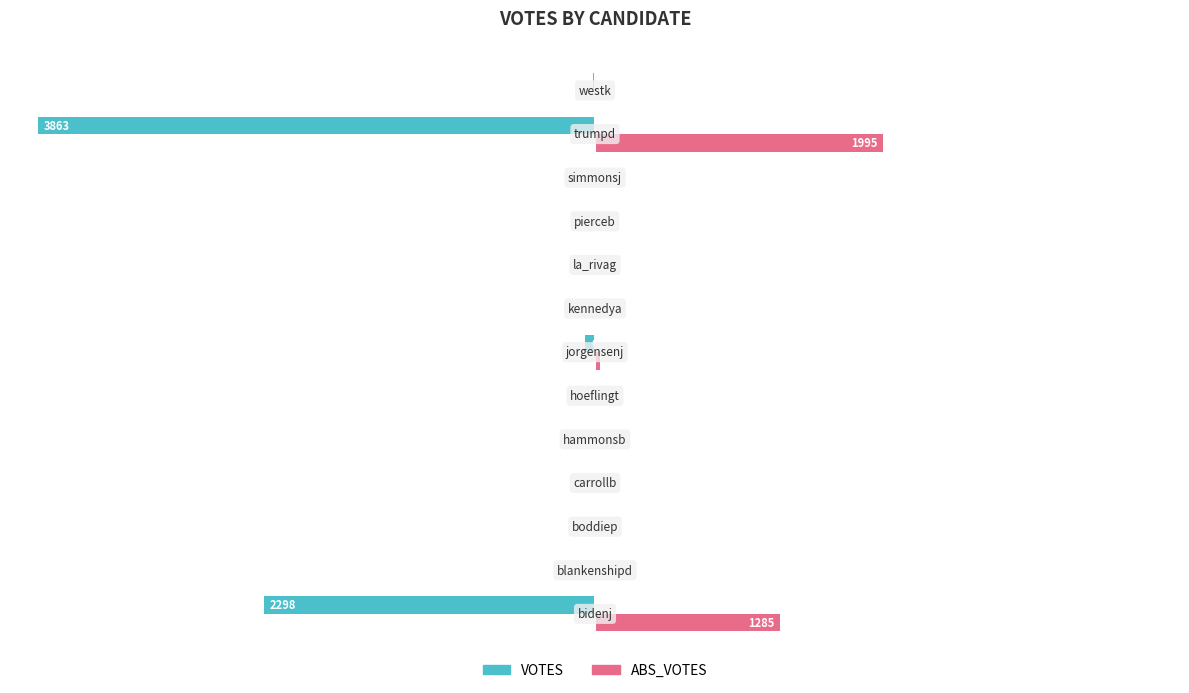

What are all the series names shown in the legend?

VOTES, ABS_VOTES